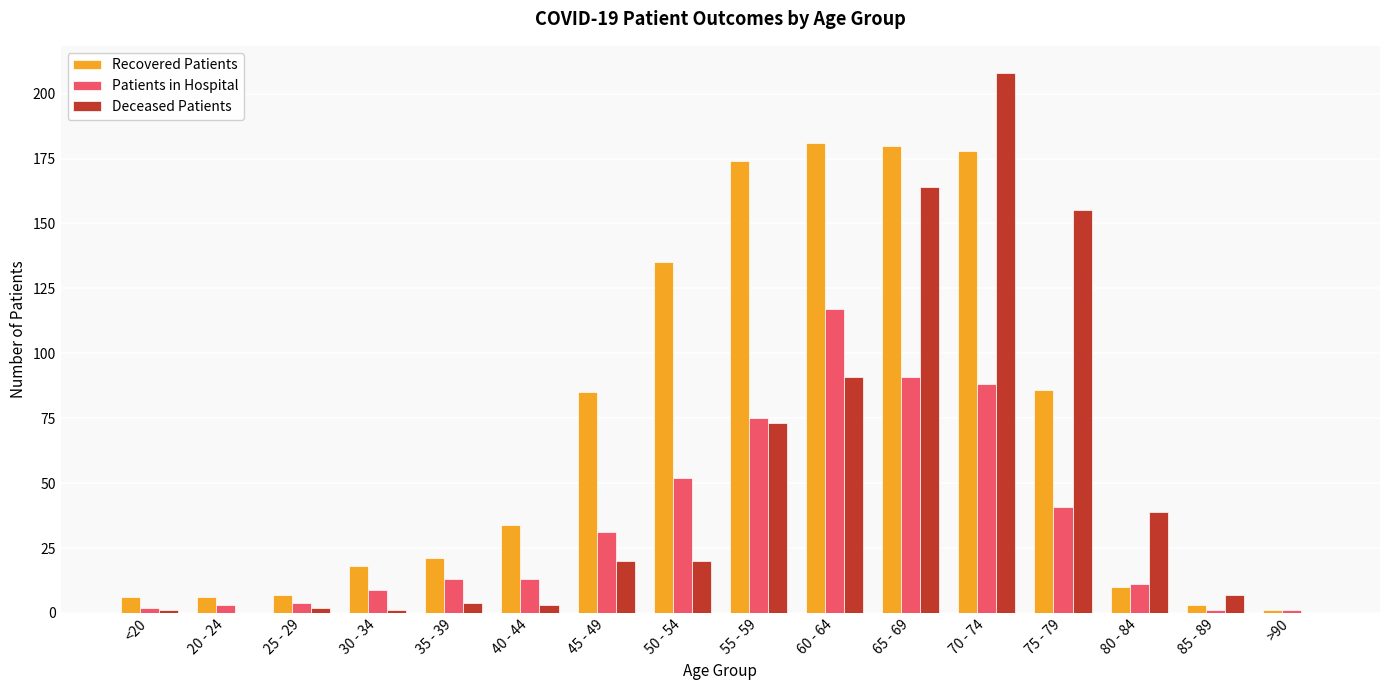

Are the bars horizontal?

No